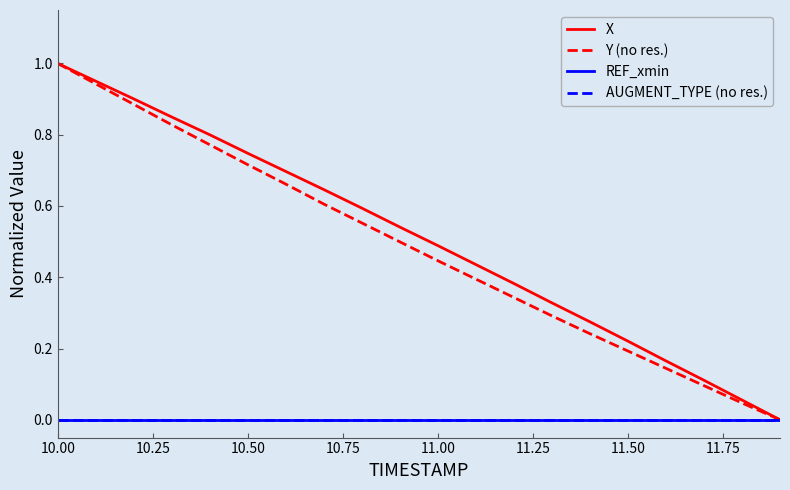

Does the chart display data point markers on the line(s)?

No